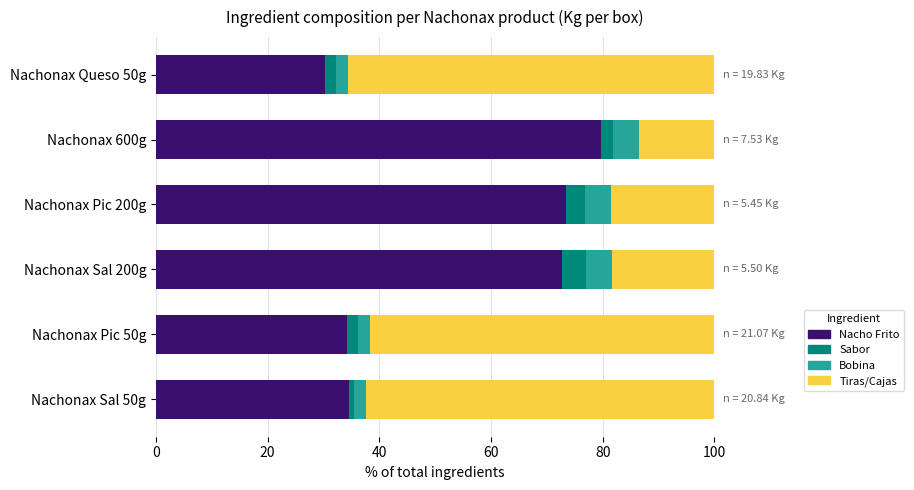

What is the difference between the second highest and second lowest values in the Nacho Frito series?

39.2